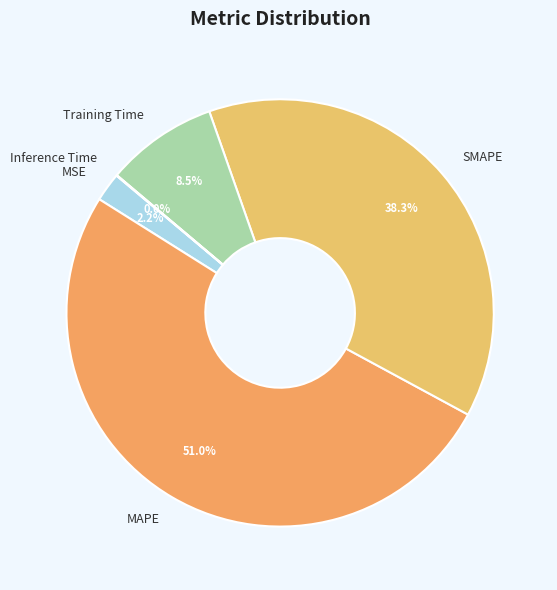

Which has a higher value, MAPE or Training Time?

MAPE